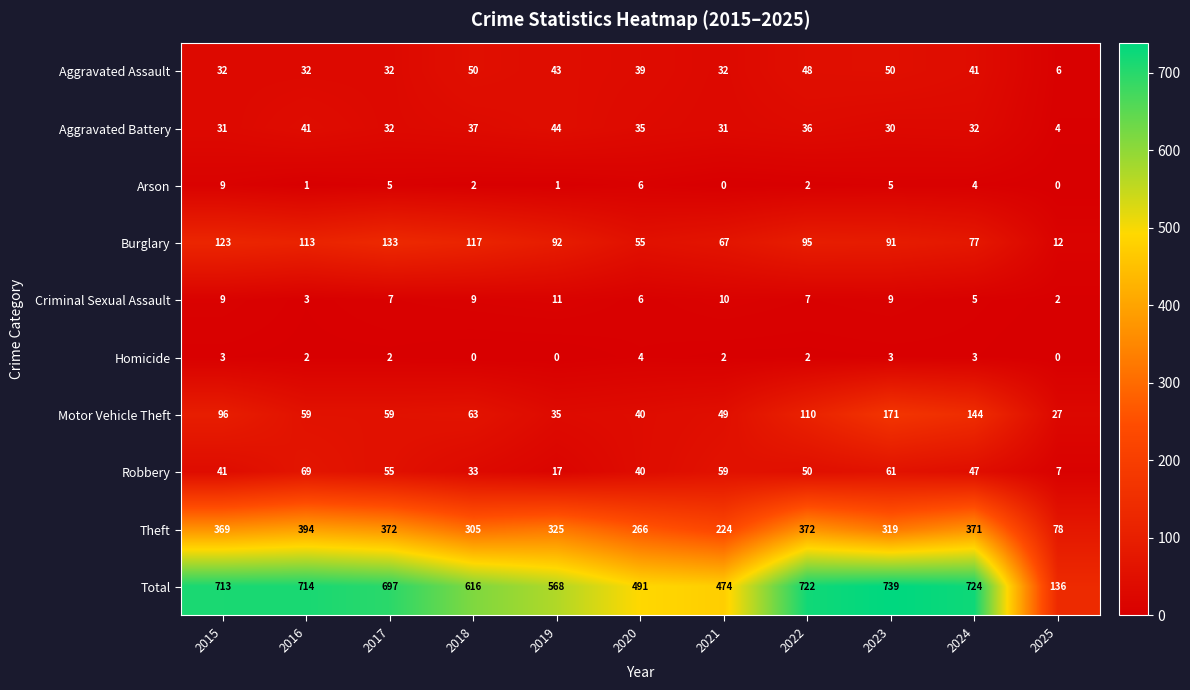

Count the number of data series in this chart.

10